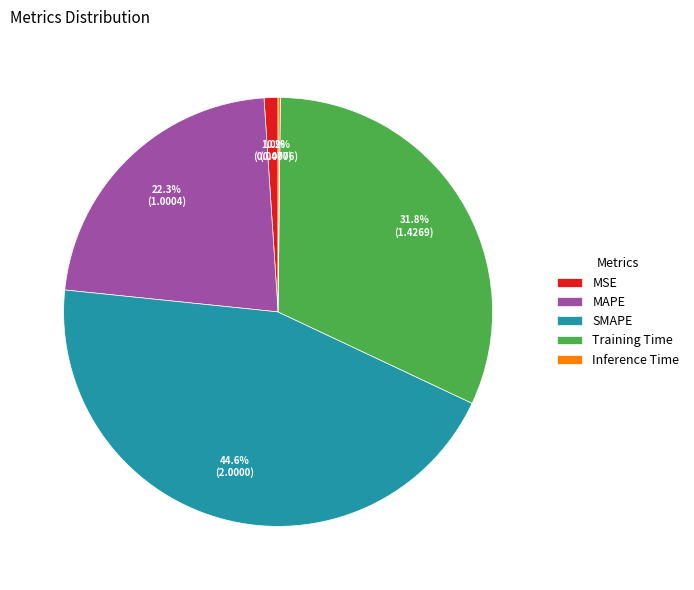

Which has a higher value, SMAPE or MSE?

SMAPE